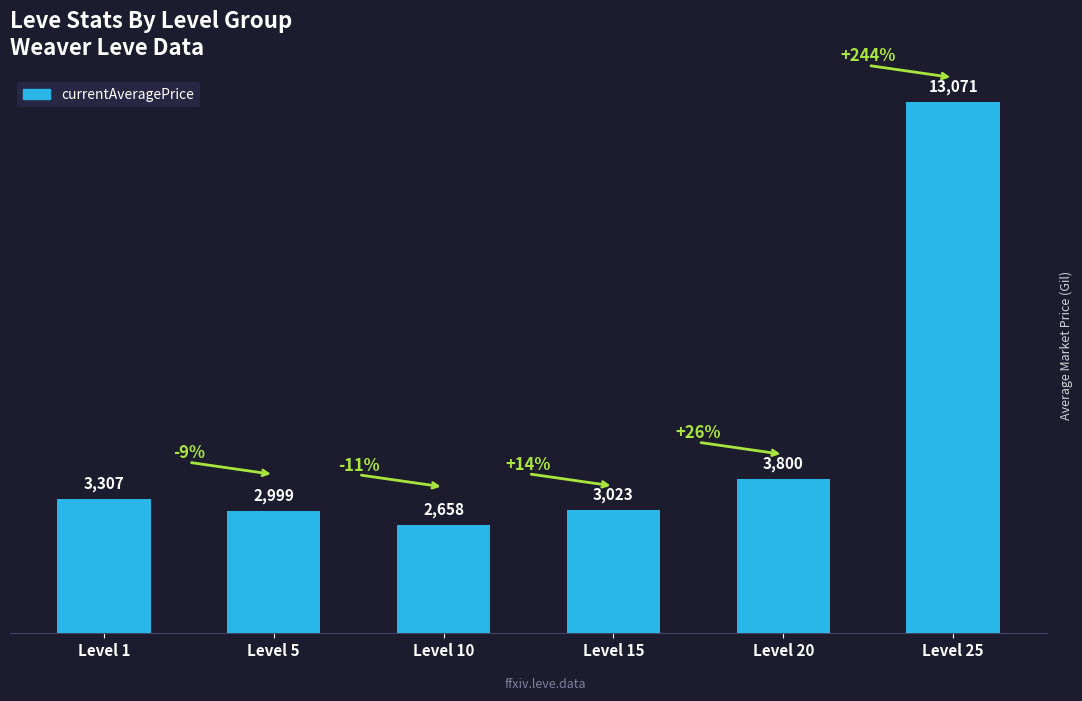

The value at Level 15 is 3023. True or false?

True